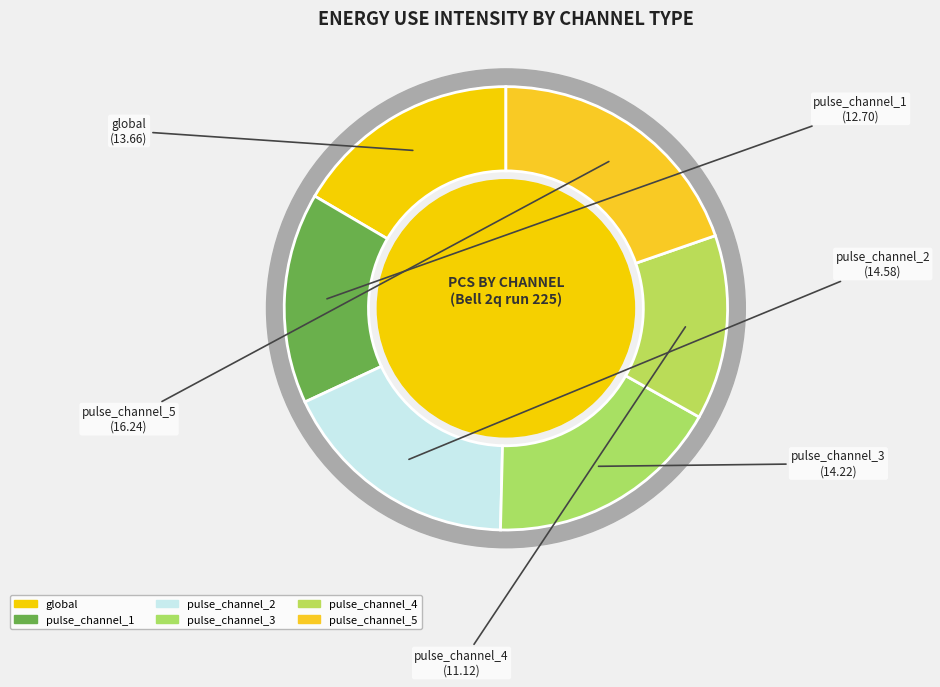

Between global and pulse_channel_4, which is larger?

global